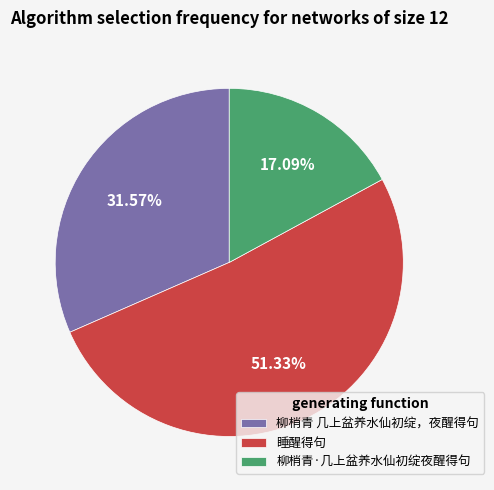

Is it true that 睡醒得句 is 64% of the pie?

False